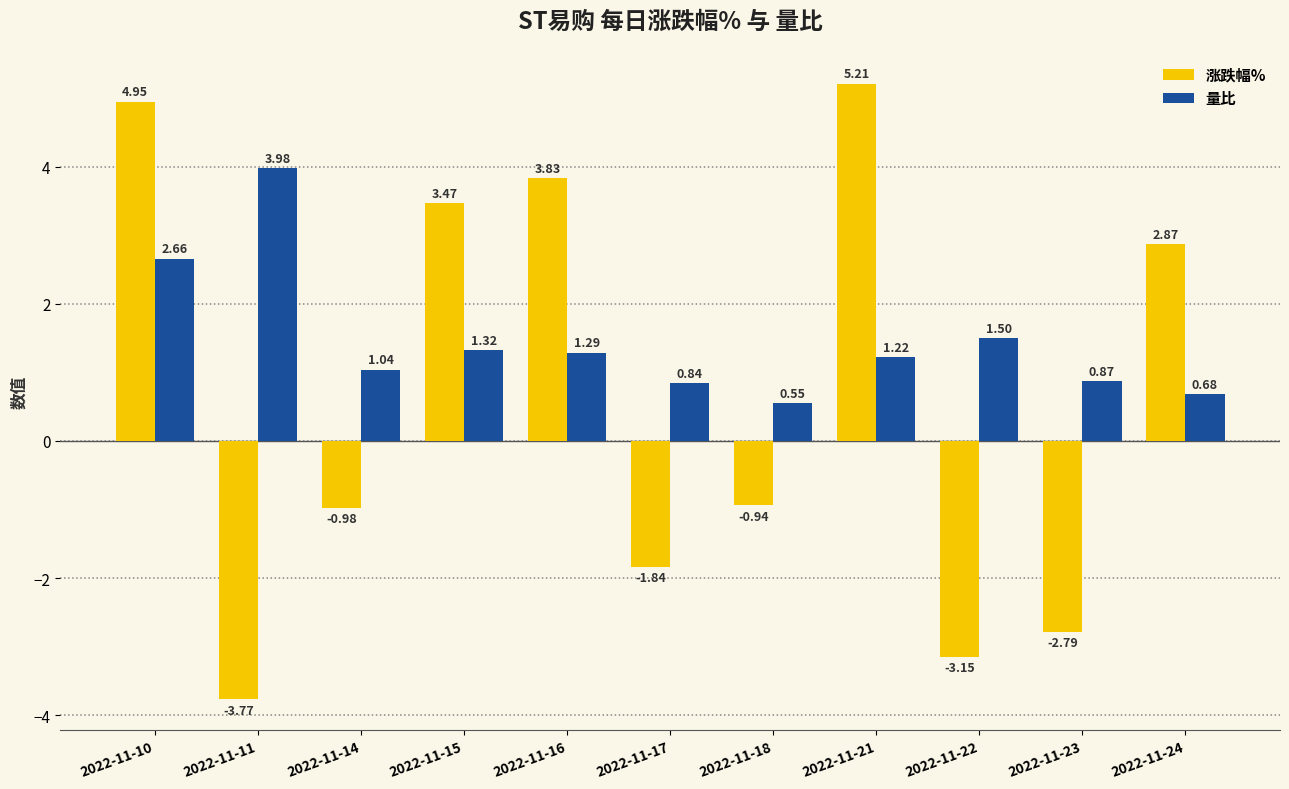

Rank the series by their maximum value, from lowest to highest.

量比, 涨跌幅%